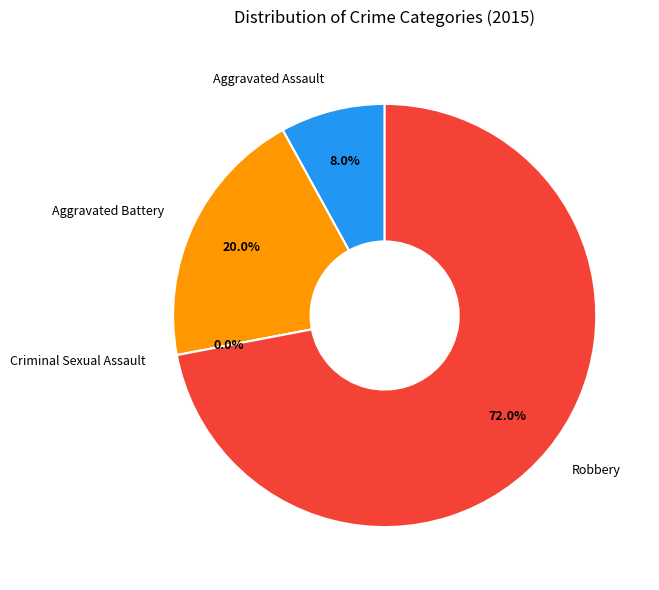

True or false: Aggravated Assault accounts for 16% of the total.

False